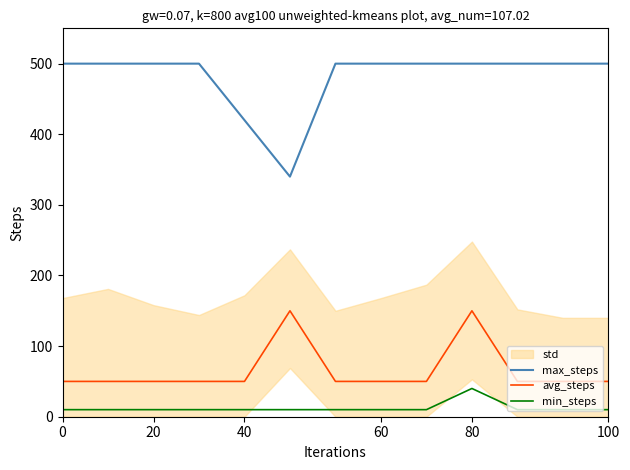

What is the smallest value displayed?

10